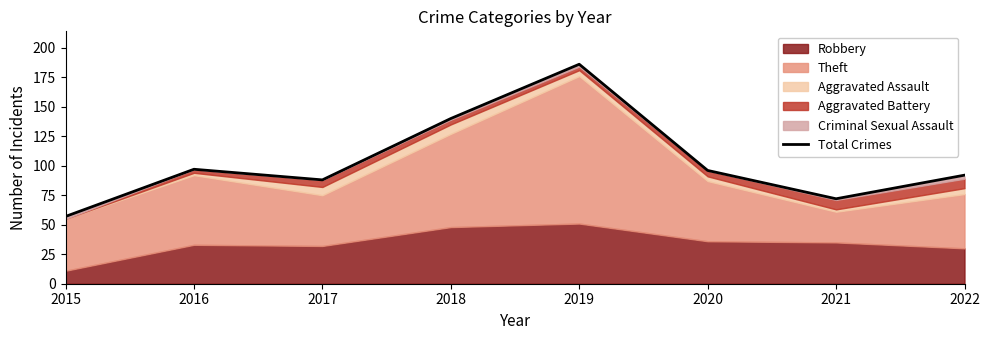

The value at 2019 is 324. True or false?

False